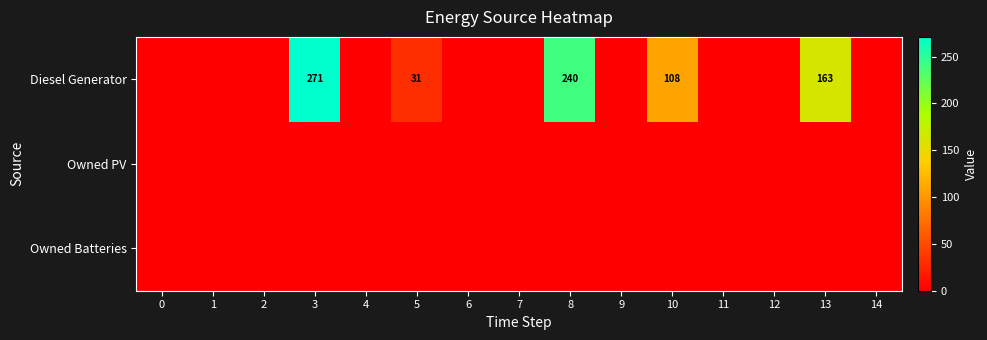

What is the difference between the second highest and second lowest values in the Diesel Generator series?

240